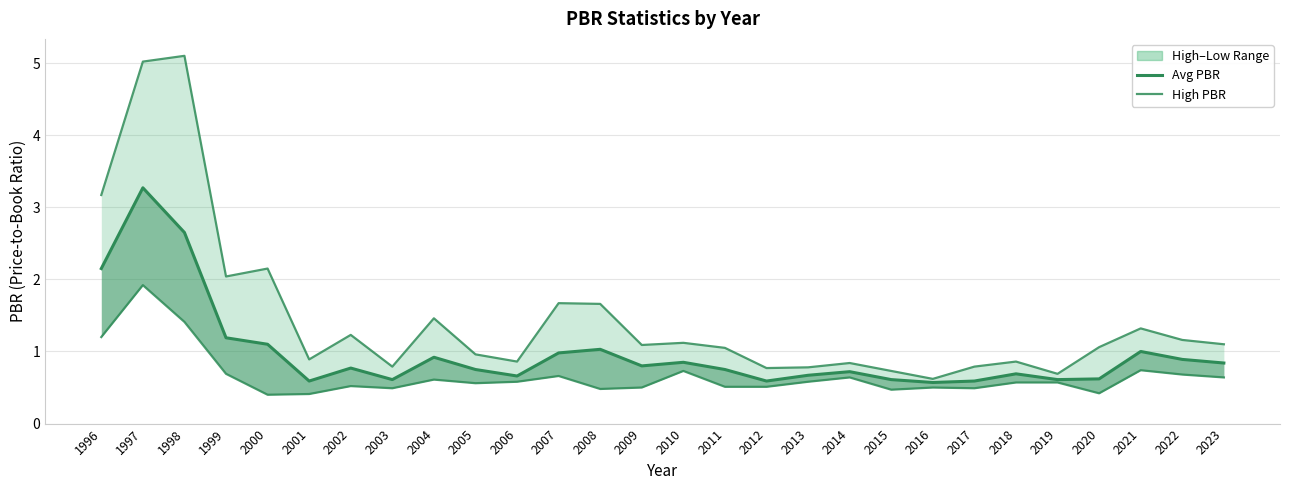

True or false: PBR High and PBR Avg cross at least once.

False